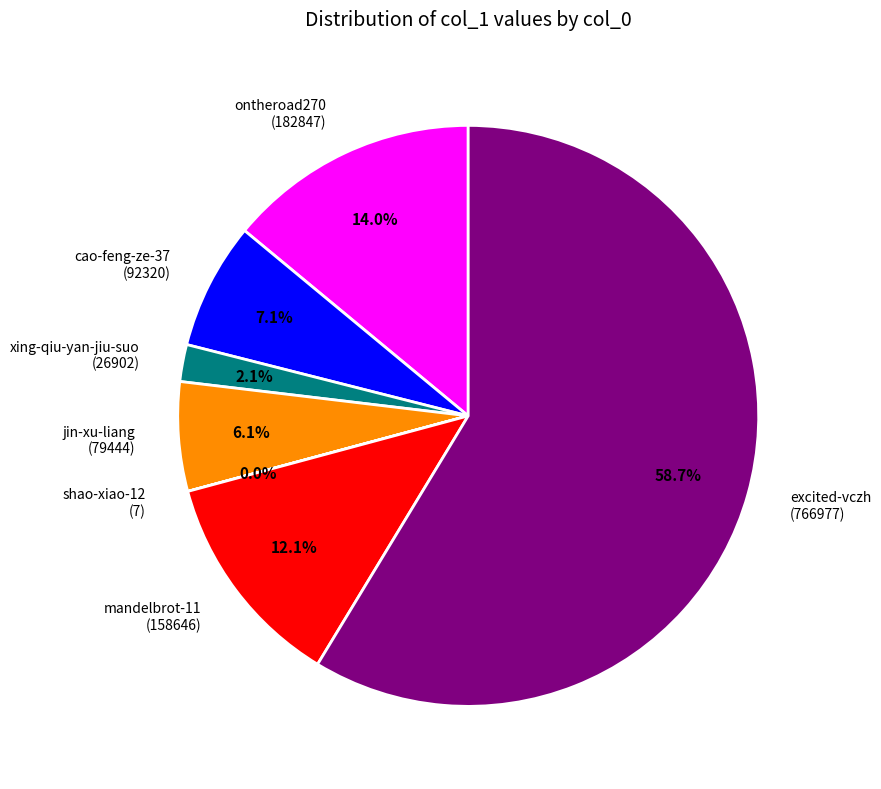

To the nearest percent, what portion does xing-qiu-yan-jiu-suo represent?

2%